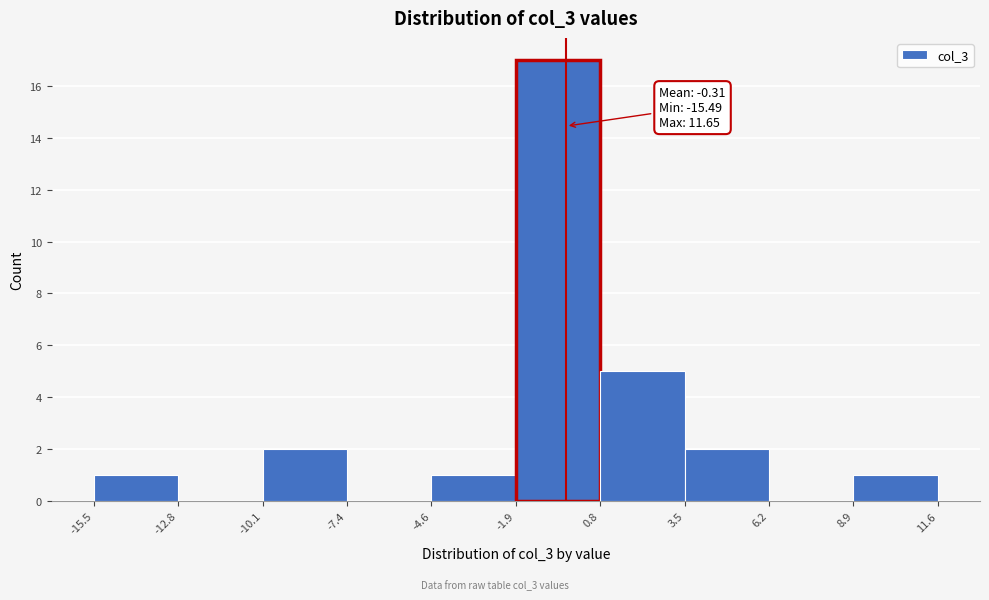

Which range on the x-axis has the tallest bar?

-1.9 to 0.8